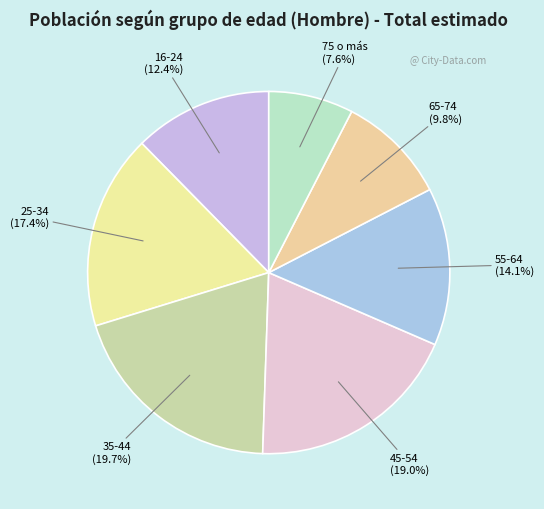

What percentage is the 16-24 slice, to the nearest percent?

12%